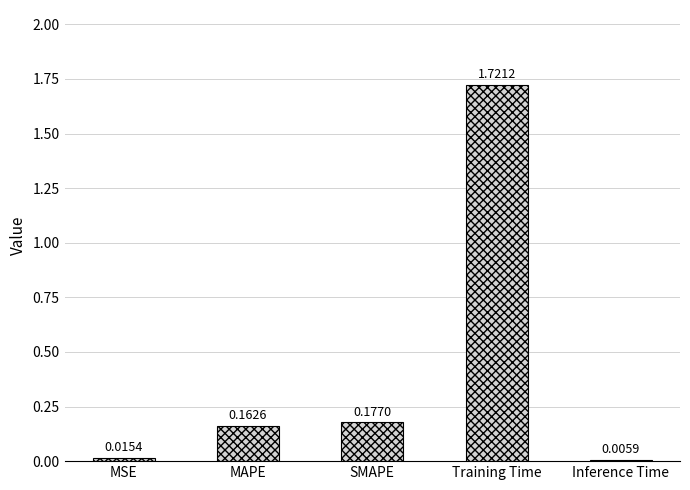

Which category has the highest value across all series?

Training Time